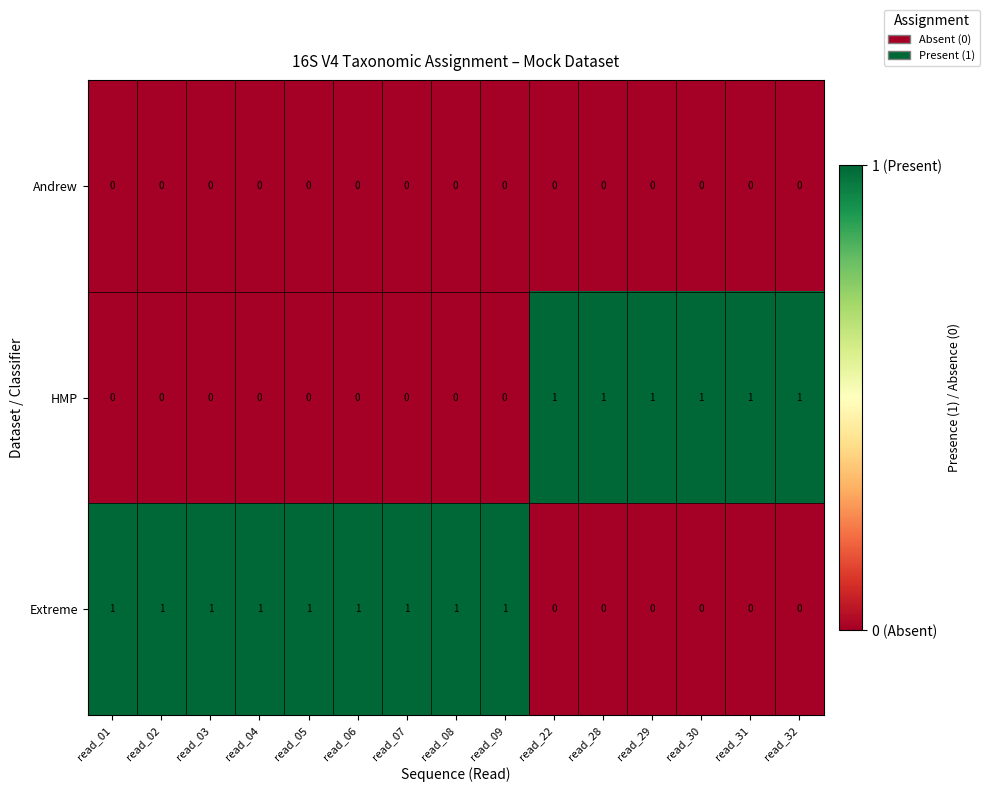

The Extreme series shows 1 at read_22. True or false?

False